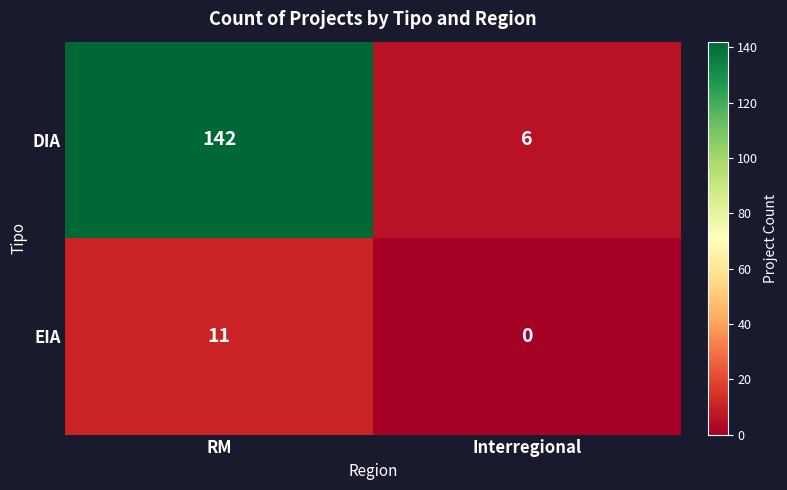

What is the spread (max minus min) of values at Interregional?

6